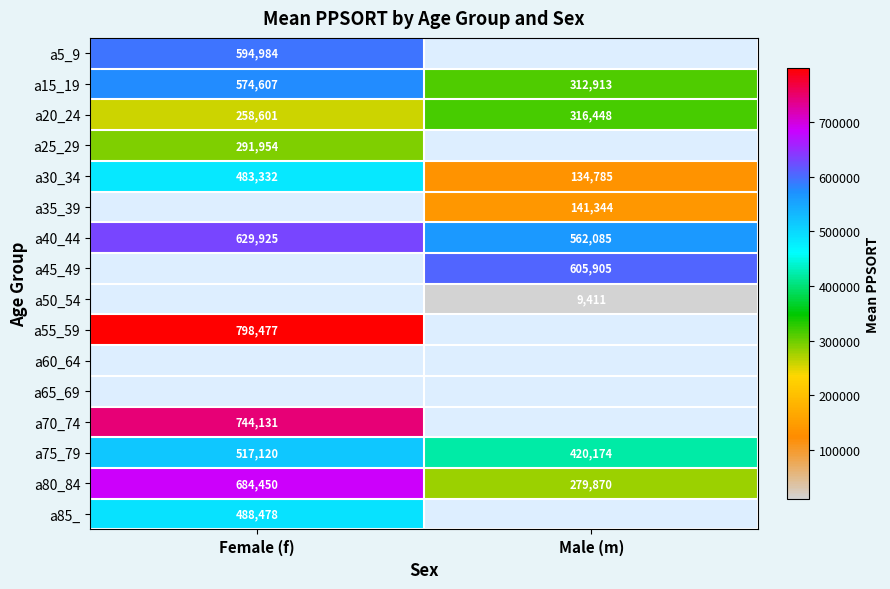

Read the a20_24 value at Male (m).

316448